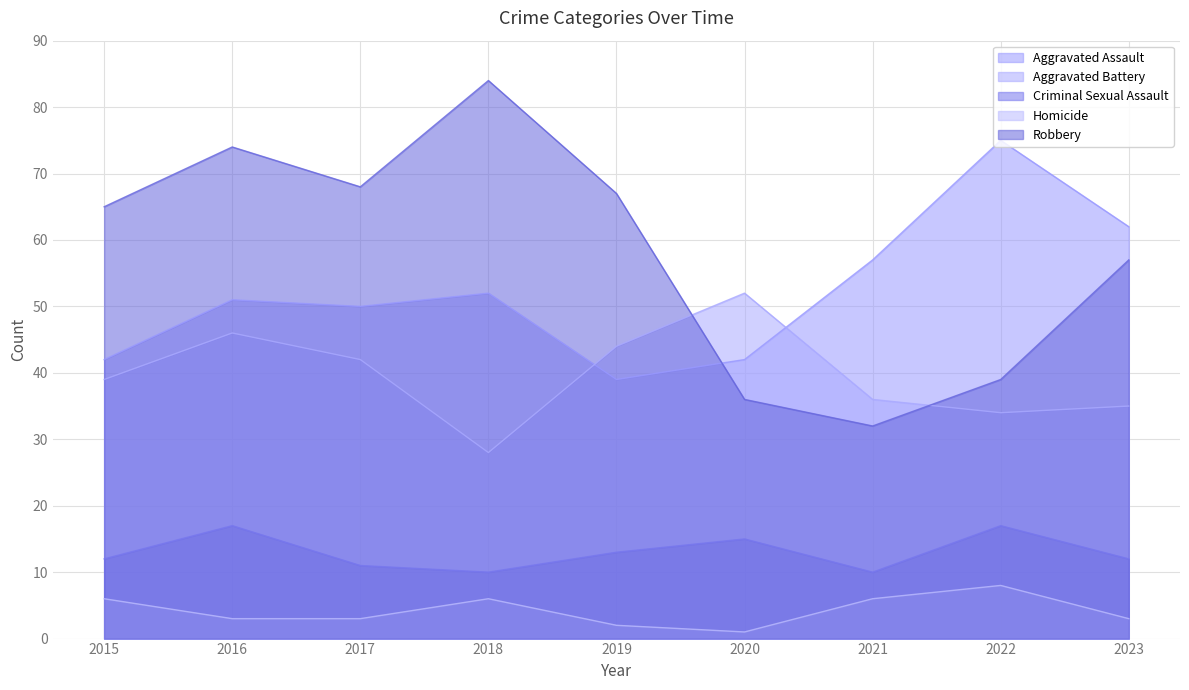

Between 2016 and 2022, which series saw the biggest shift?

Robbery